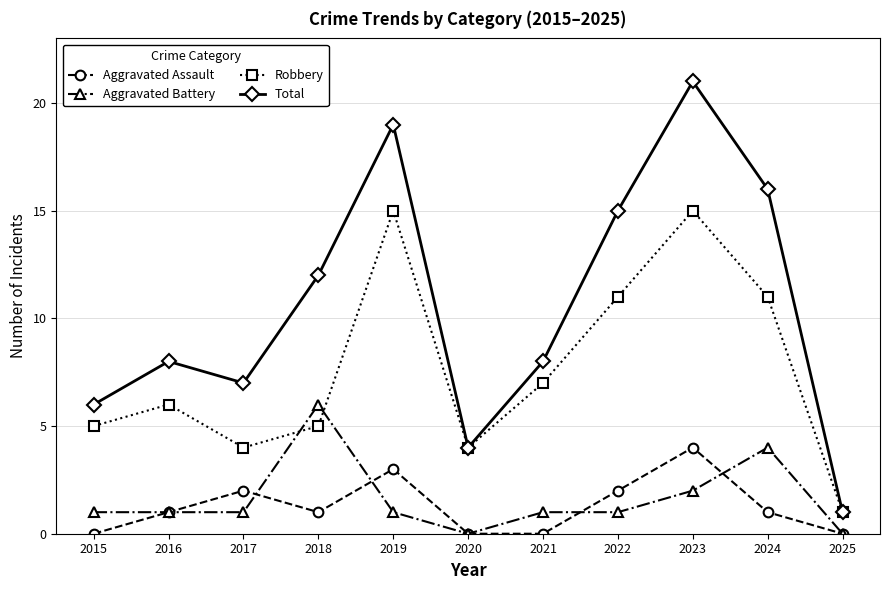

What is the difference between the highest and lowest values at 2024?

15